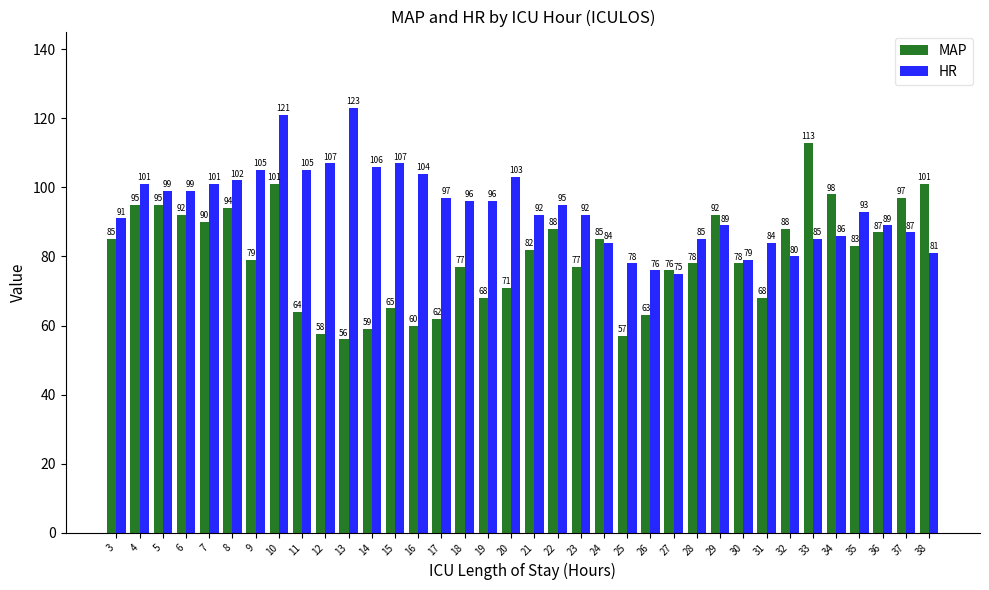

What is the sum of all HR values?

3393.0